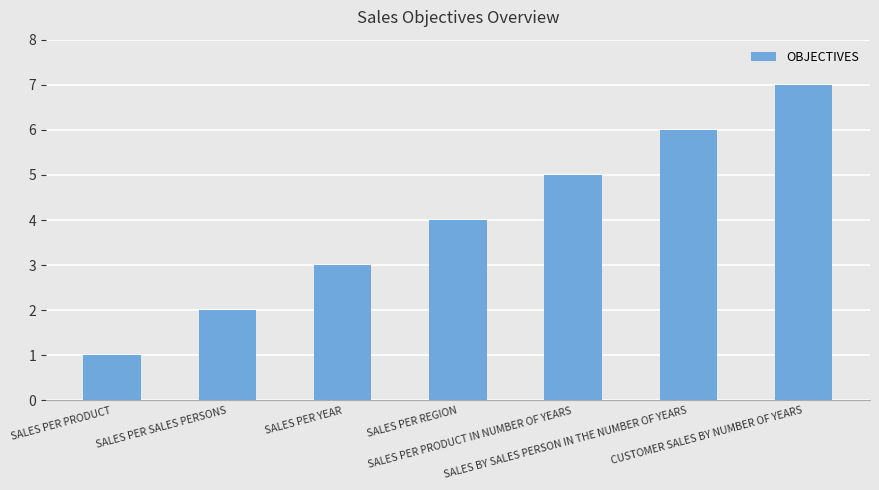

What is the label of the 3rd bar from the left?

SALES PER YEAR